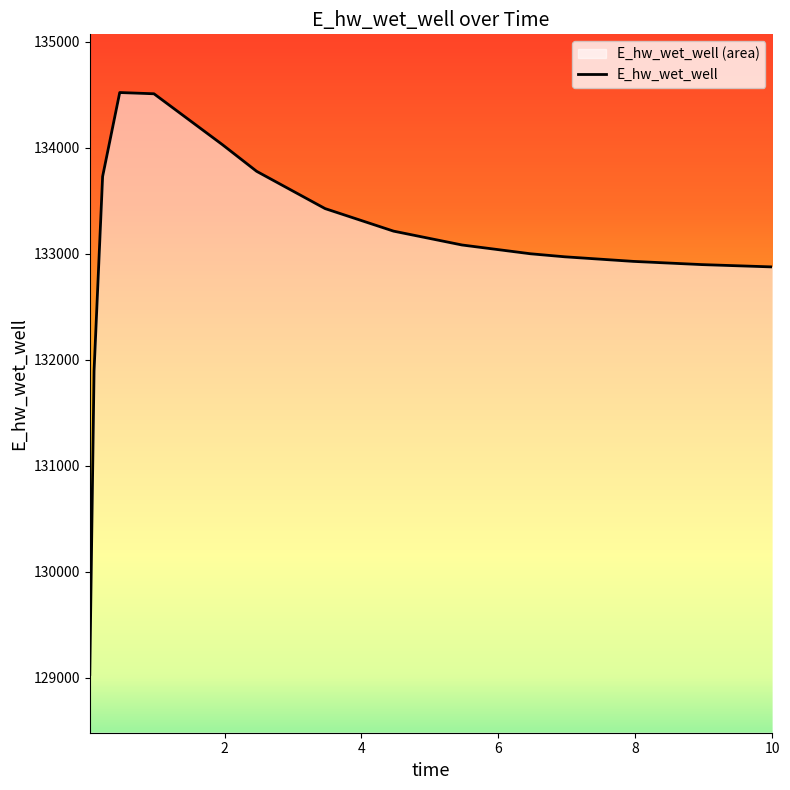

What is the sum of the values at 4.46875 and 0.21875?

266940.0